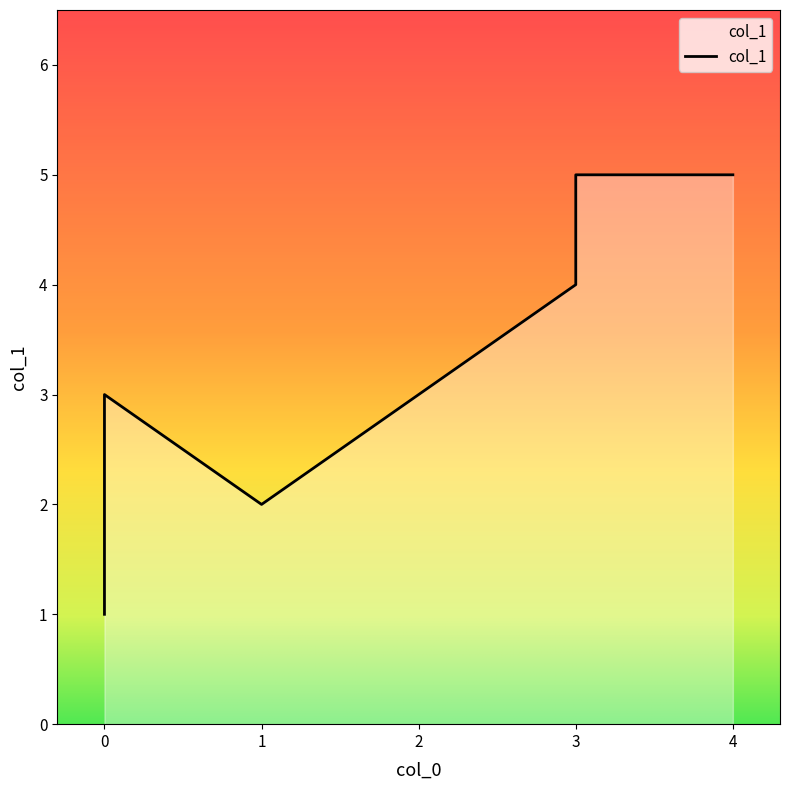

The chart shows a value of 5 at 0. True or false?

False